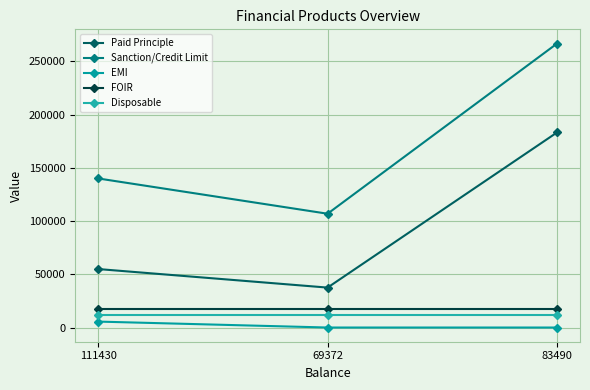

Rank the series at 83490 from highest to lowest value.

Sanction/Credit Limit, Paid Principle, FOIR, Disposable, EMI